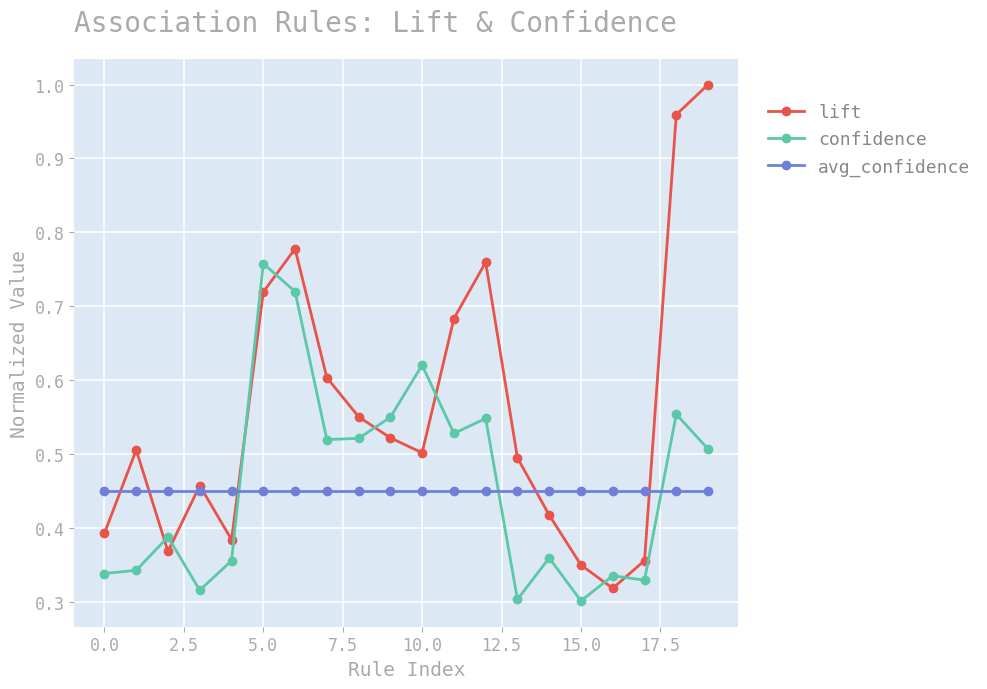

Which series has the largest range (max minus min)?

lift